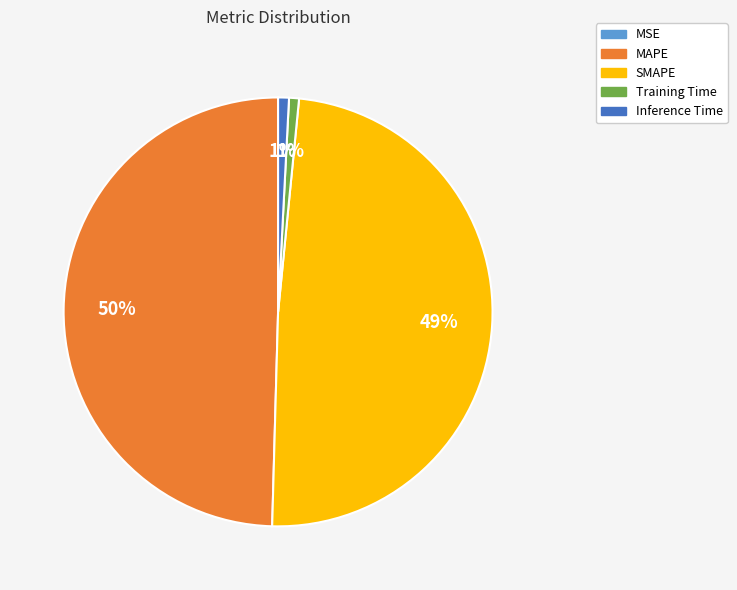

Does any single category account for the majority?

No